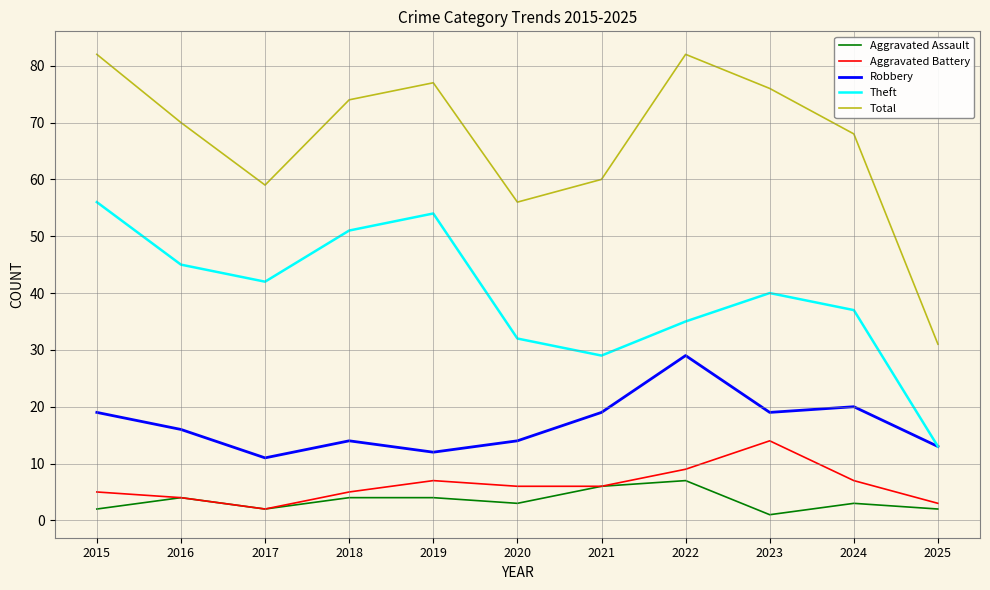

The value of Robbery at 2018 is 23. True or false?

False